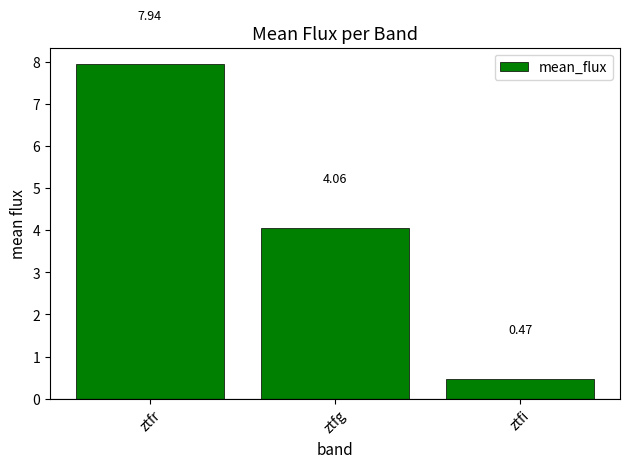

At which category does the chart reach its minimum across all series?

ztfi